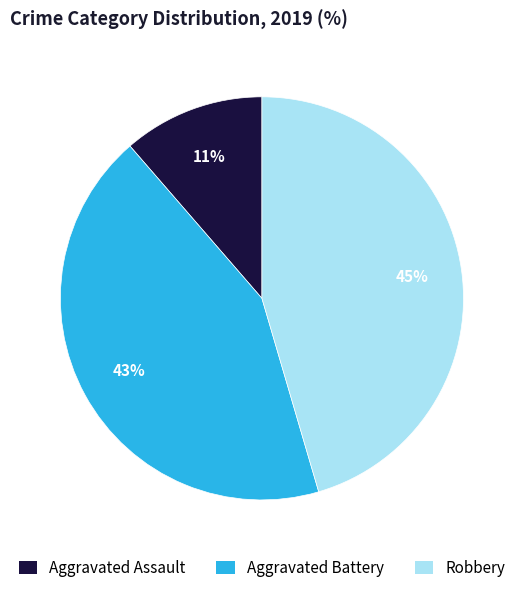

How many slices are in this pie chart?

3